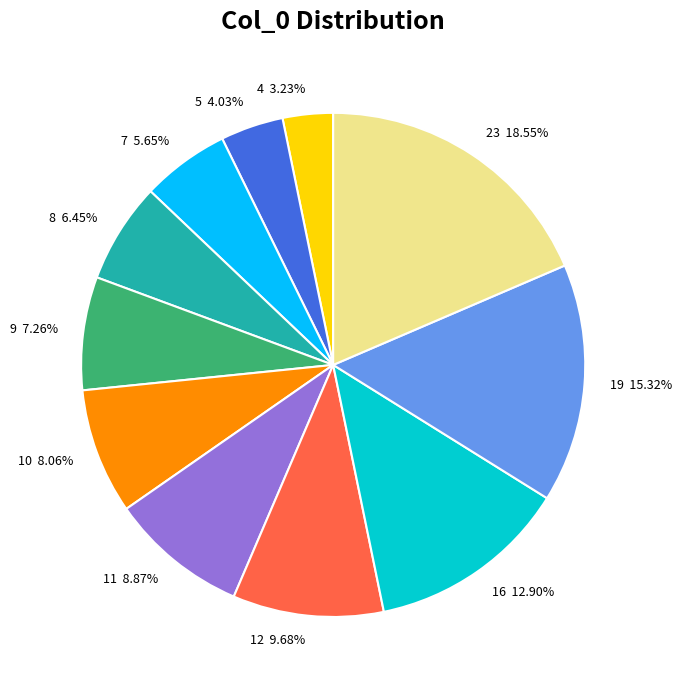

How many segments does this pie chart have?

11